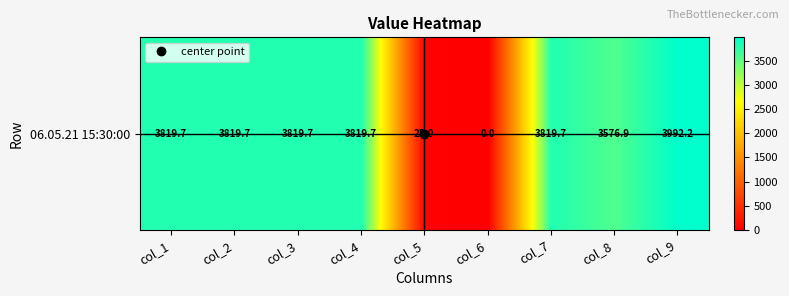

Rank the categories by value from highest to lowest.

col_9, col_1, col_2, col_3, col_4, col_7, col_8, col_5, col_6